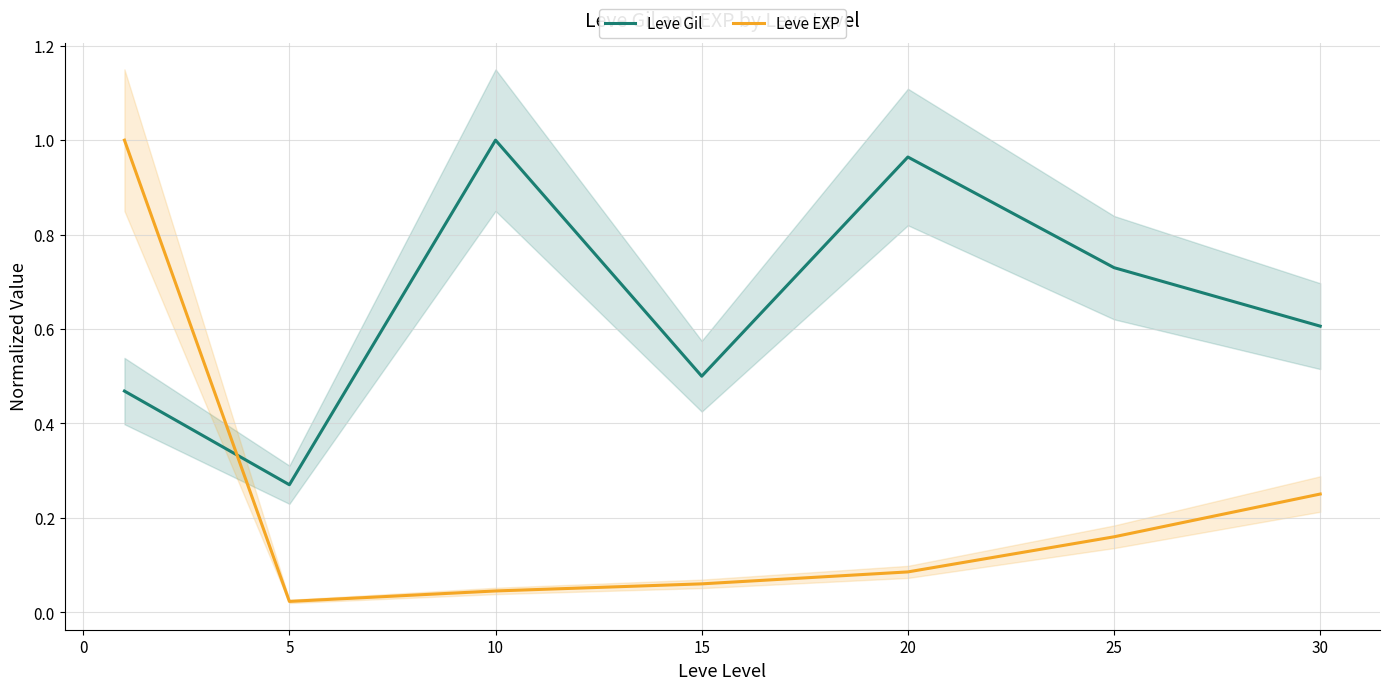

The Leve Gil series shows 1.1 at 30. True or false?

False